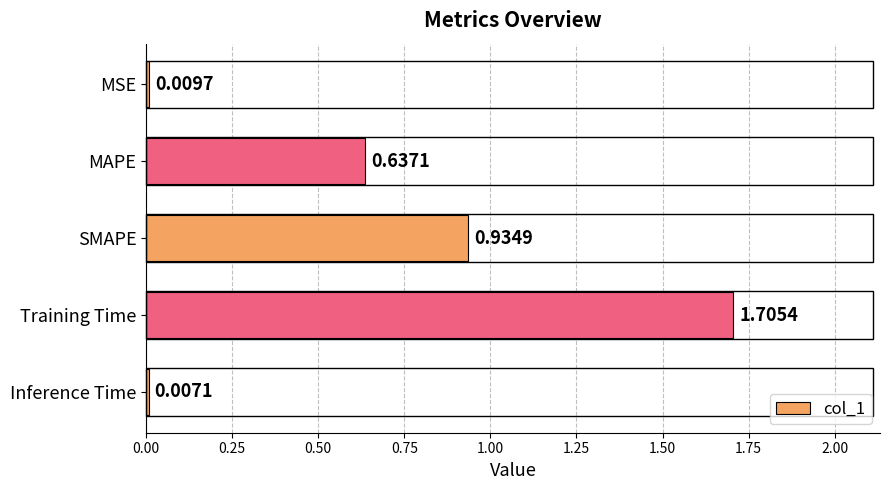

List the labels in order of value, largest first.

Training Time, SMAPE, MAPE, MSE, Inference Time